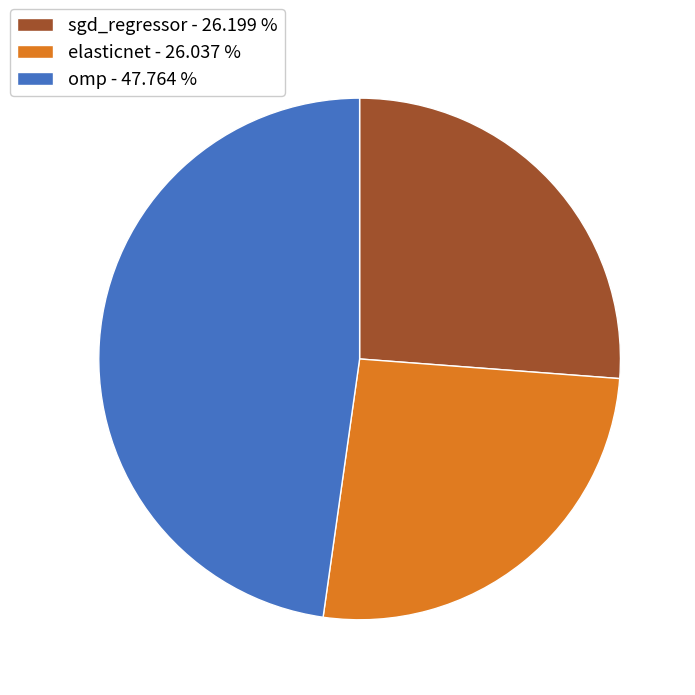

Which category has the biggest portion of the pie?

omp